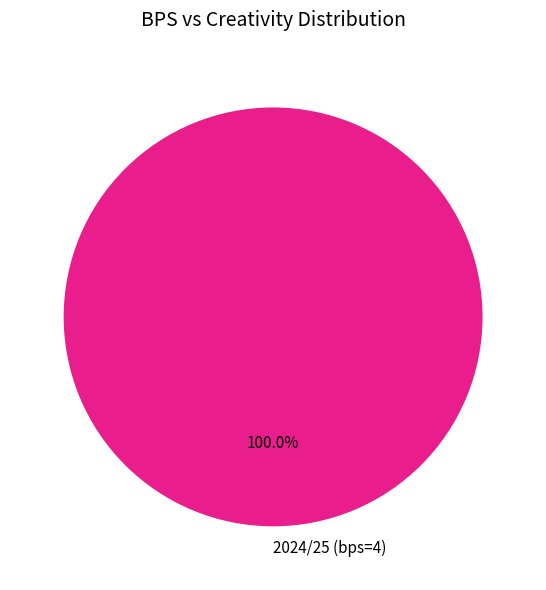

Count the number of slices in the pie.

1